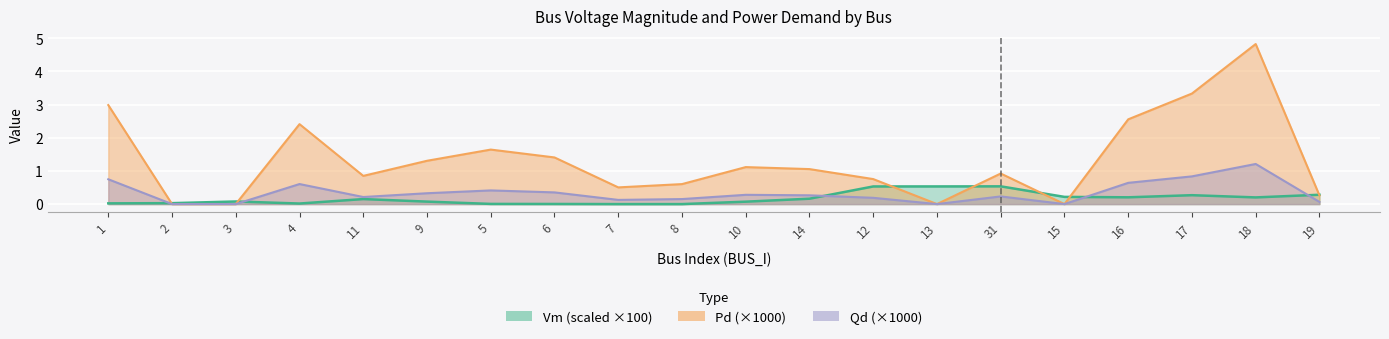

What is the difference between the highest and lowest values at 18?

4.6